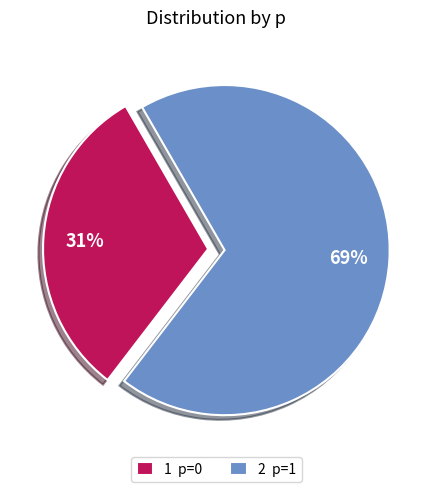

How many slices are in this pie chart?

2